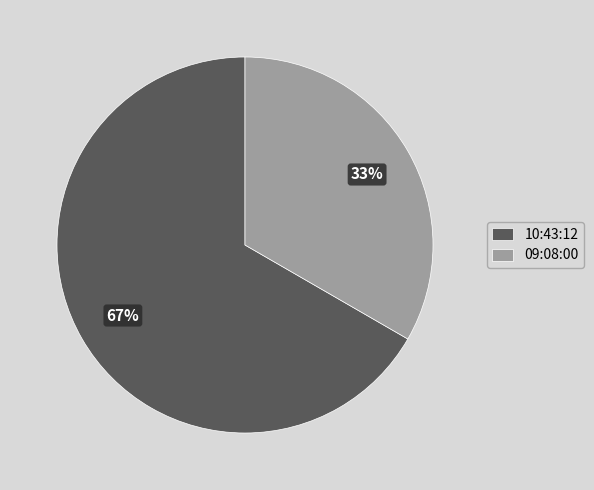

What is the smallest slice in the pie chart?

09:08:00